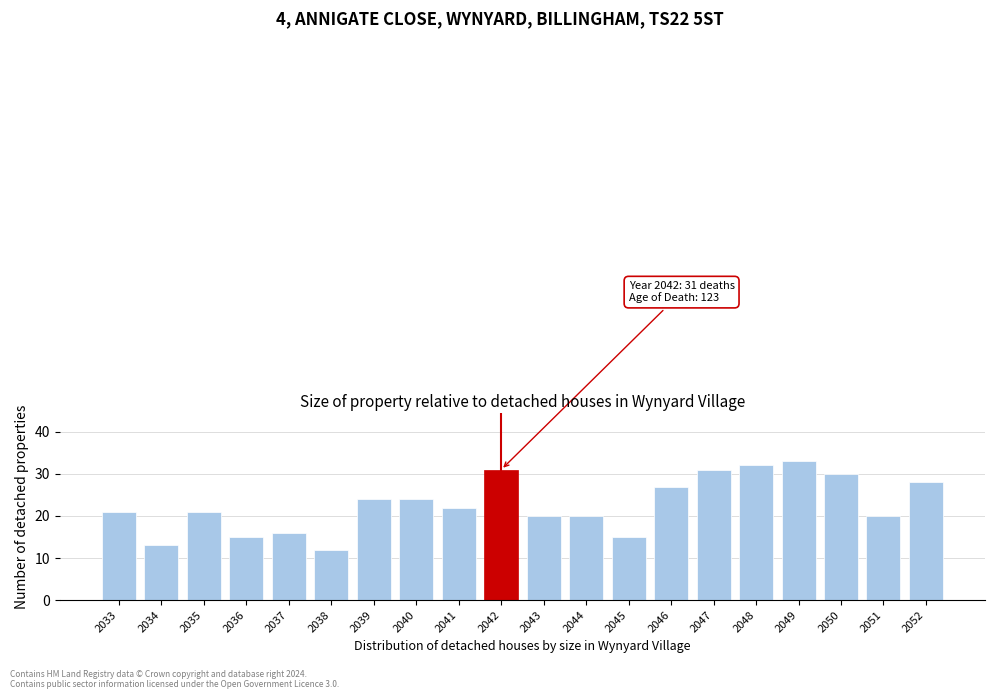

Reading right to left, what are all the values shown in this chart?

28	20	30	33	32	31	27	15	20	20	31	22	24	24	12	16	15	21	13	21